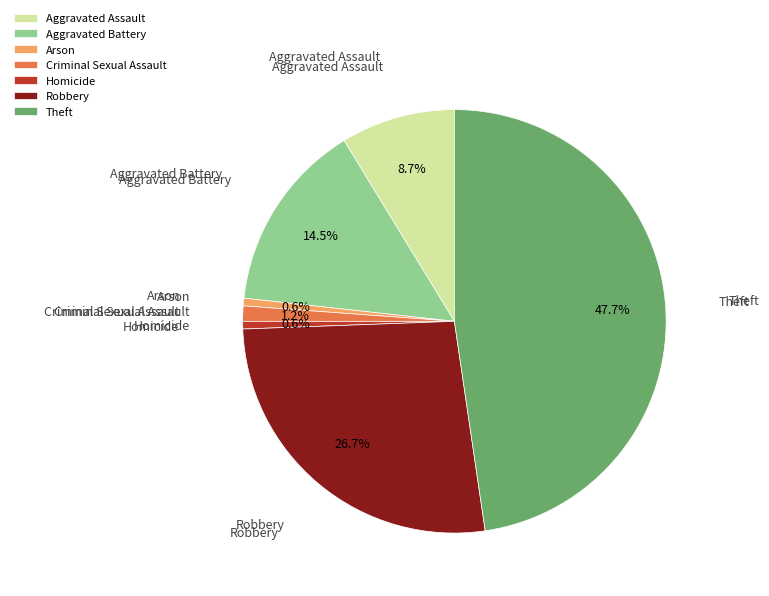

Which has a higher value, Aggravated Battery or Arson?

Aggravated Battery